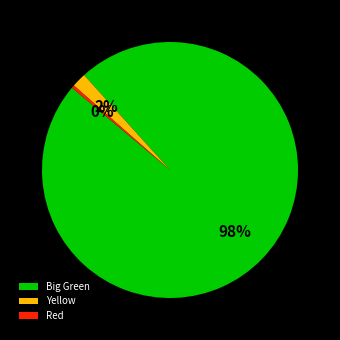

Does Red represent more than half of the total?

No